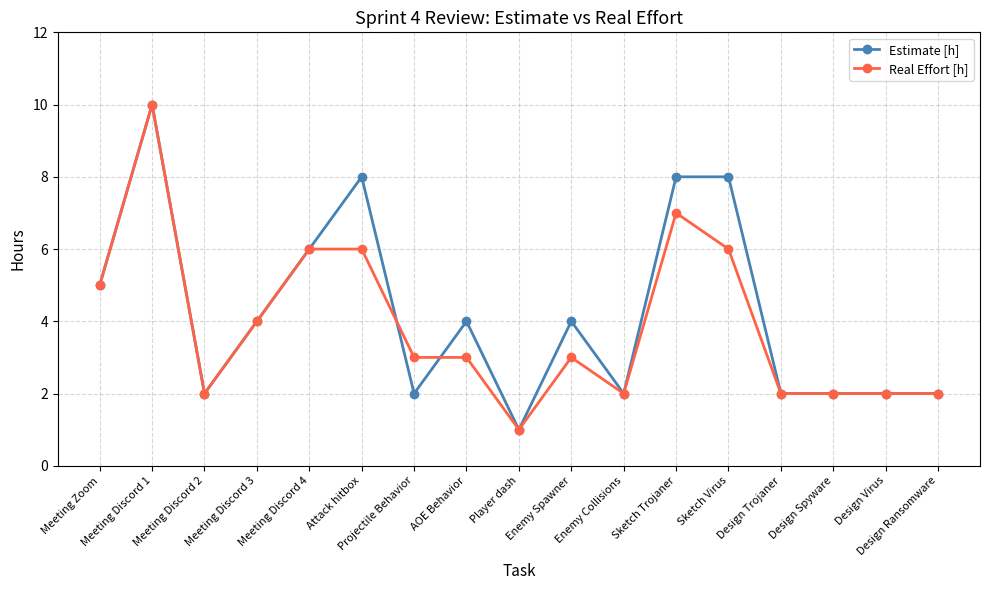

How many data points does each series have?

17